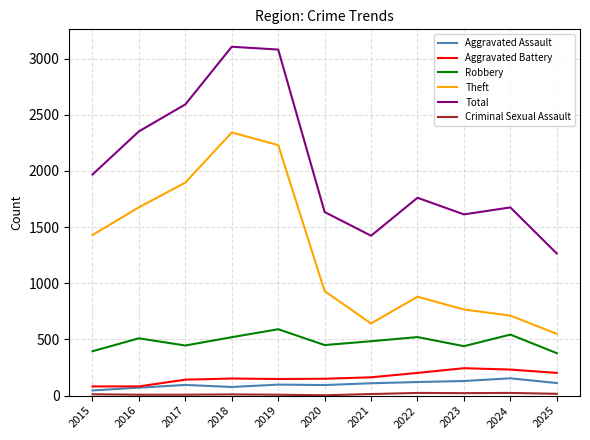

What is the average value of the Aggravated Battery series?

164